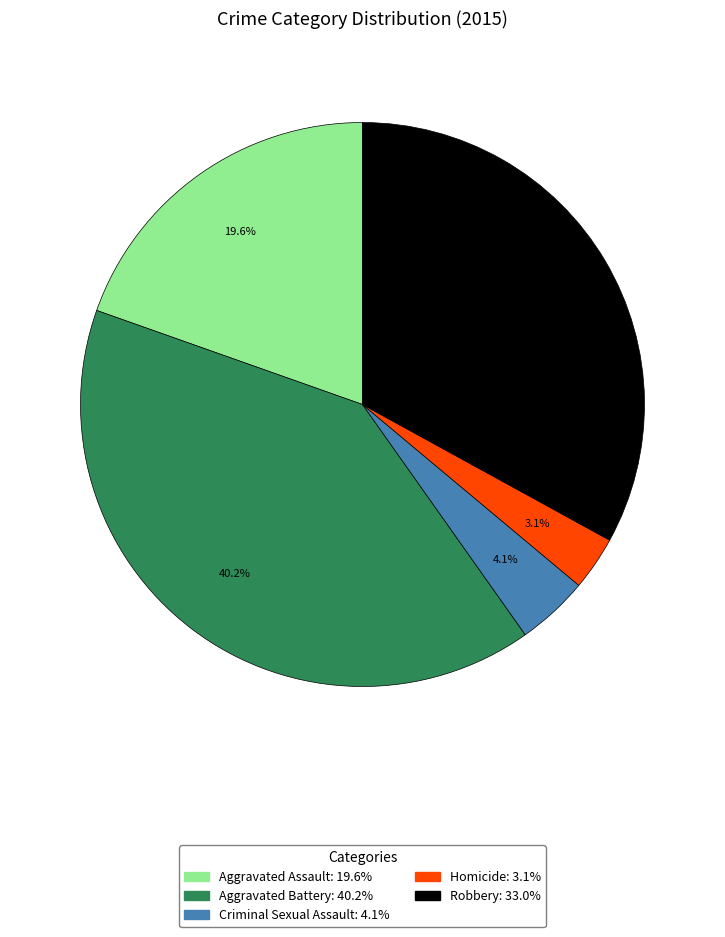

To the nearest percent, what portion does Criminal Sexual Assault represent?

4%